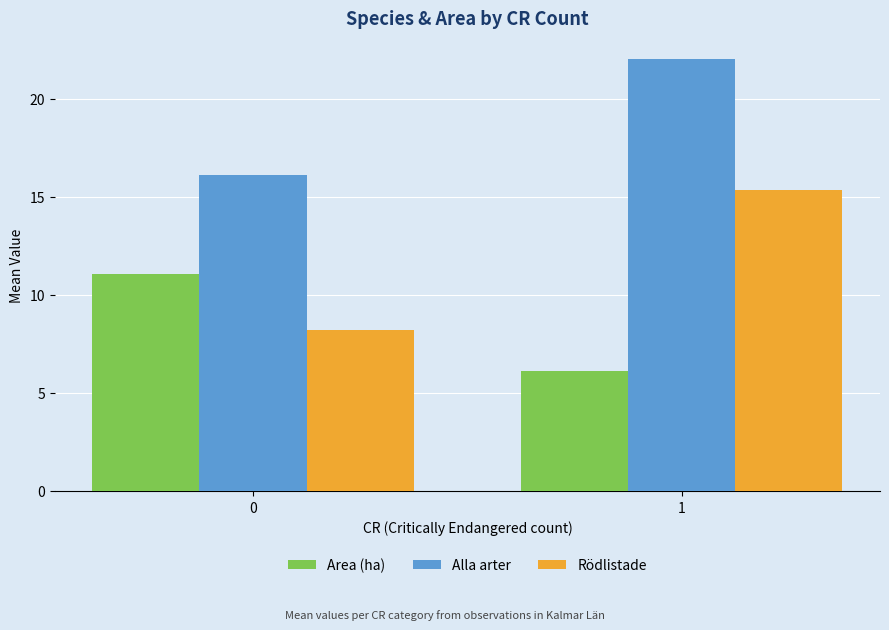

The Area (ha) series shows 6.1 at 1. True or false?

True